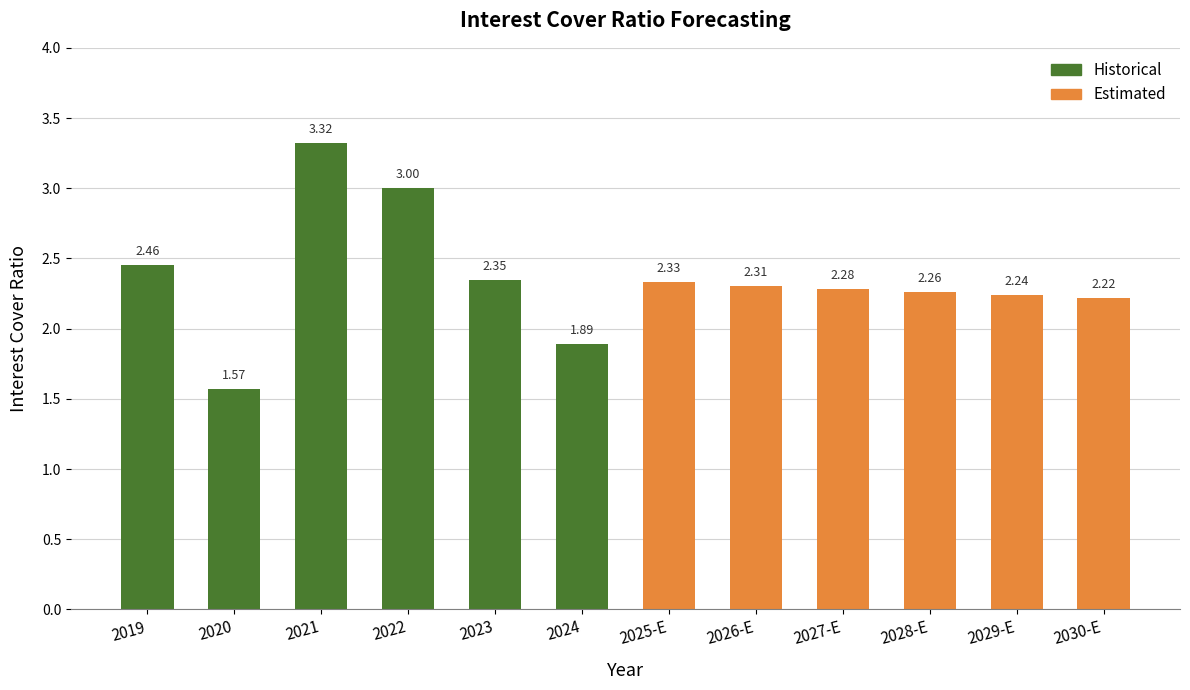

List the labels in order of value, largest first.

2021, 2022, 2019, 2023, 2025-E, 2026-E, 2027-E, 2028-E, 2029-E, 2030-E, 2024, 2020